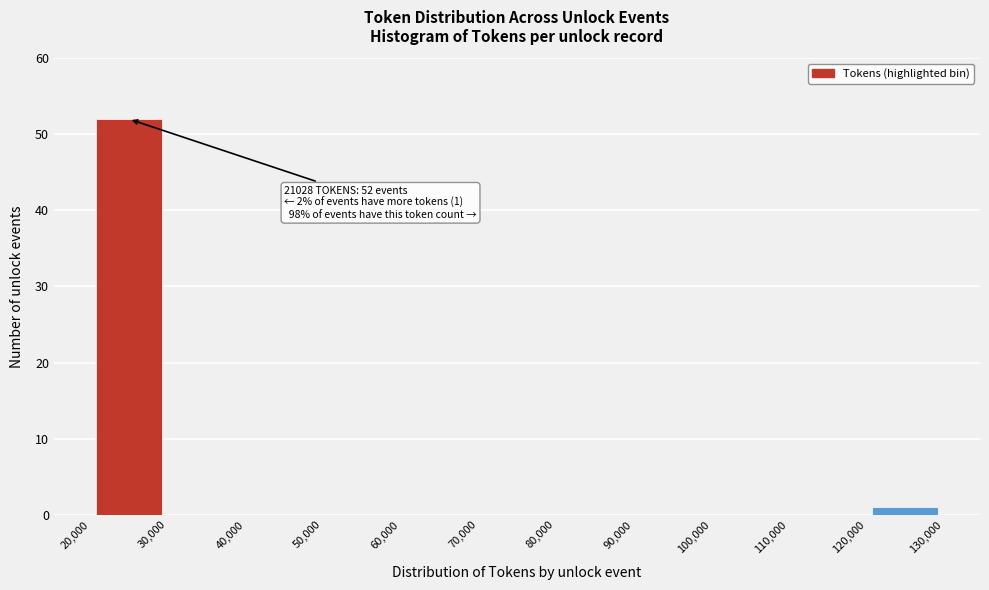

Which range on the x-axis has the tallest bar?

20,000 to 30,000